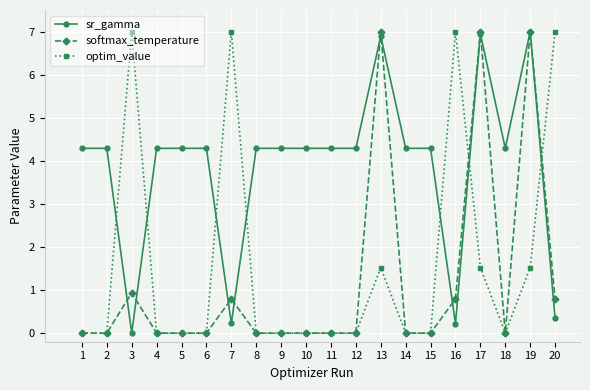

The value of sr_gamma at 13 is 6.9. True or false?

True